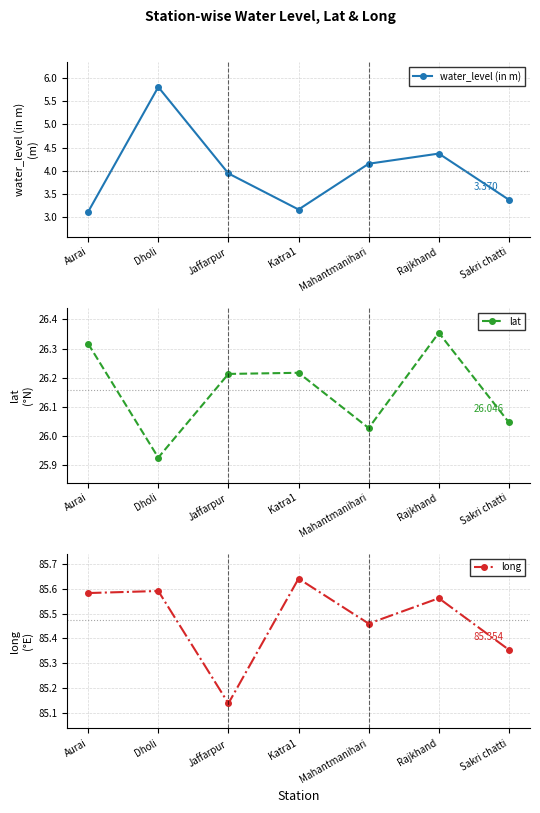

What position from the right is Katra1?

4